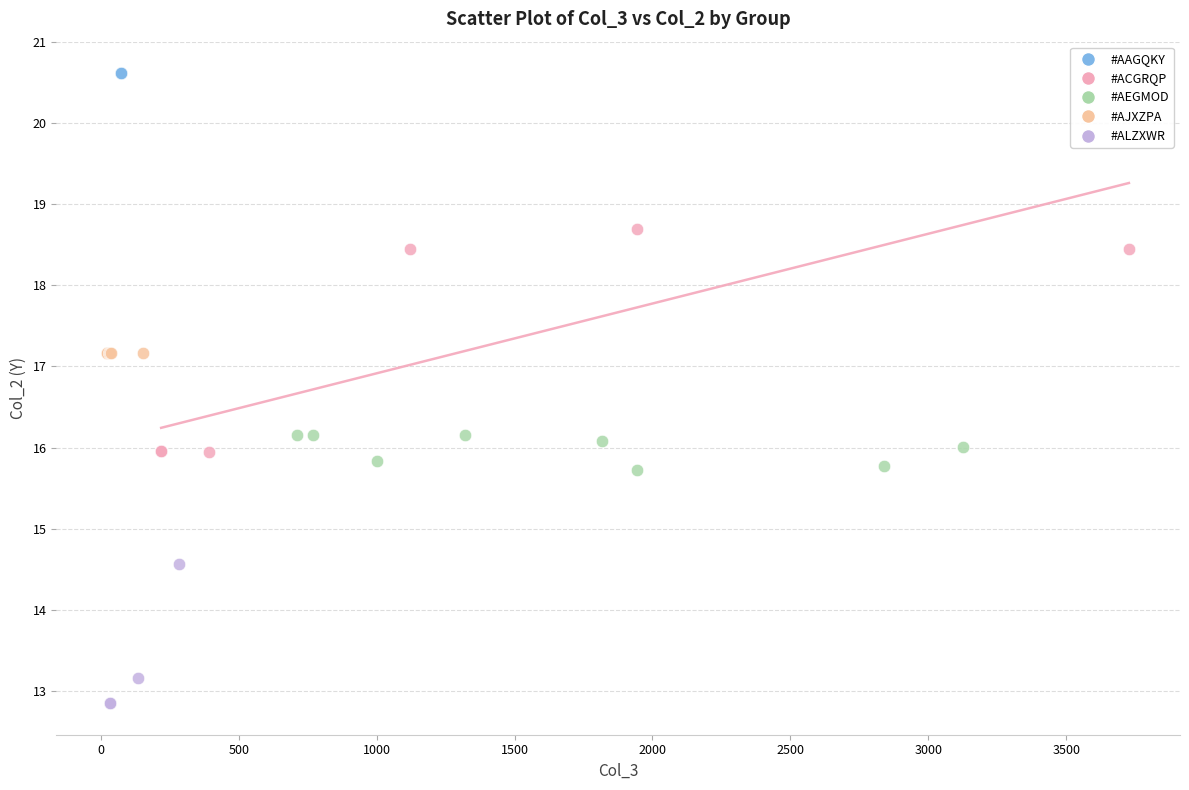

What are all the series names shown in the legend?

#AAGQKY, #ACGRQP, #AEGMOD, #AJXZPA, #ALZXWR